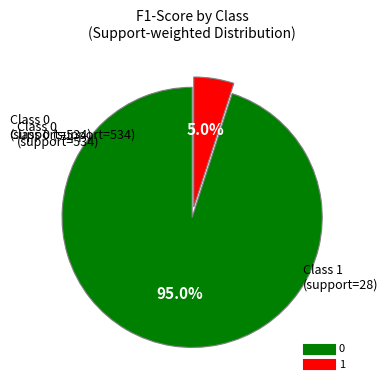

What is the largest slice in the pie chart?

0